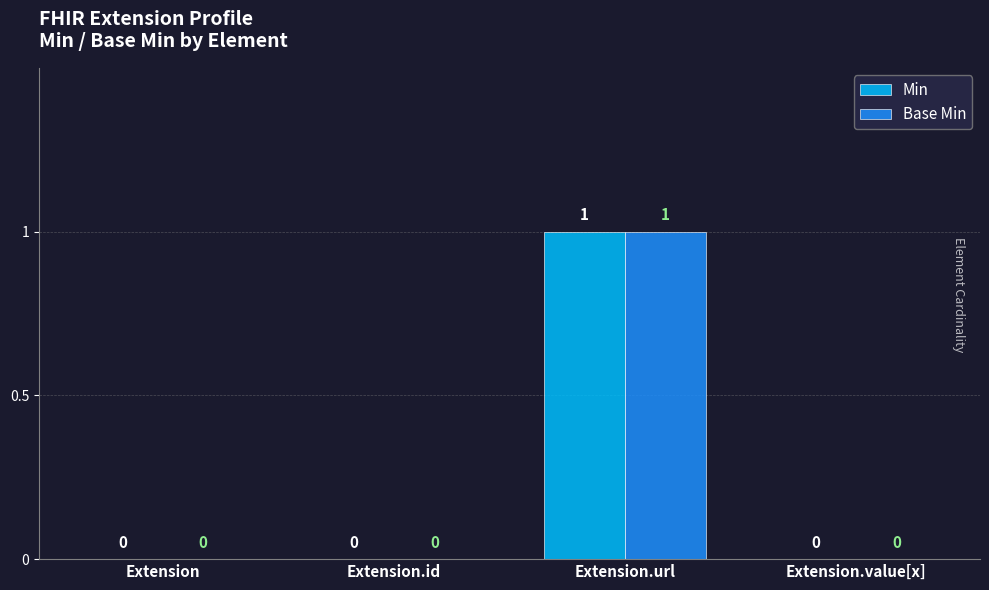

At which category is the sum across all series the highest?

Extension.url